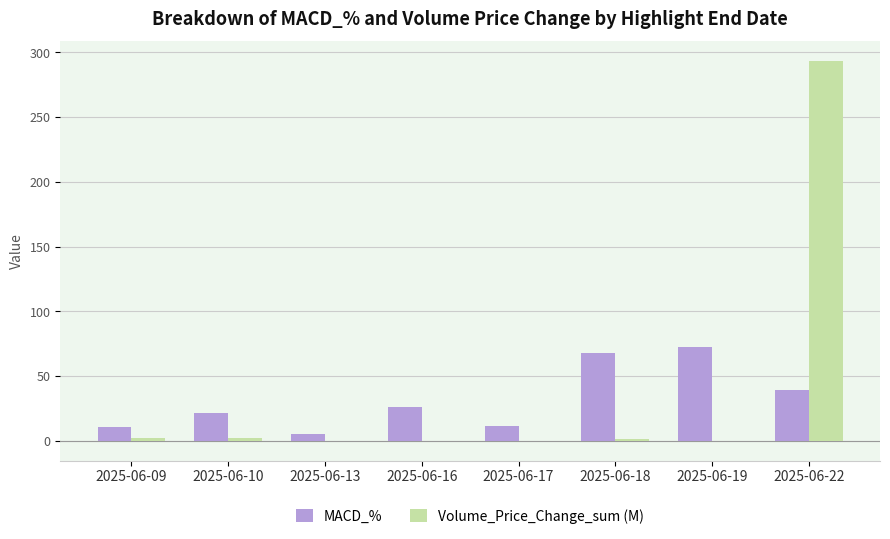

Is it true that MACD_% equals 24.6 at 2025-06-22?

False